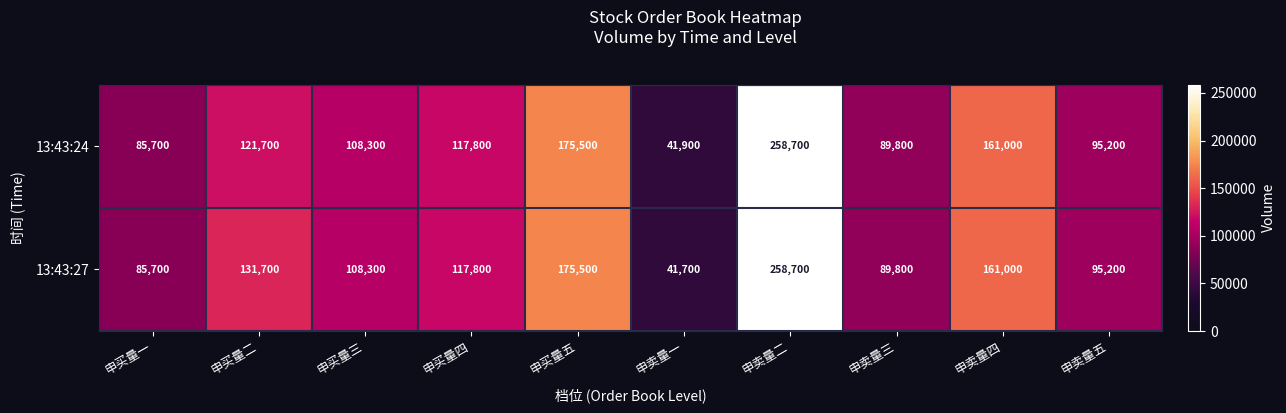

What is the difference between the 13:43:27 values at 申卖量一 and 申买量一?

44000